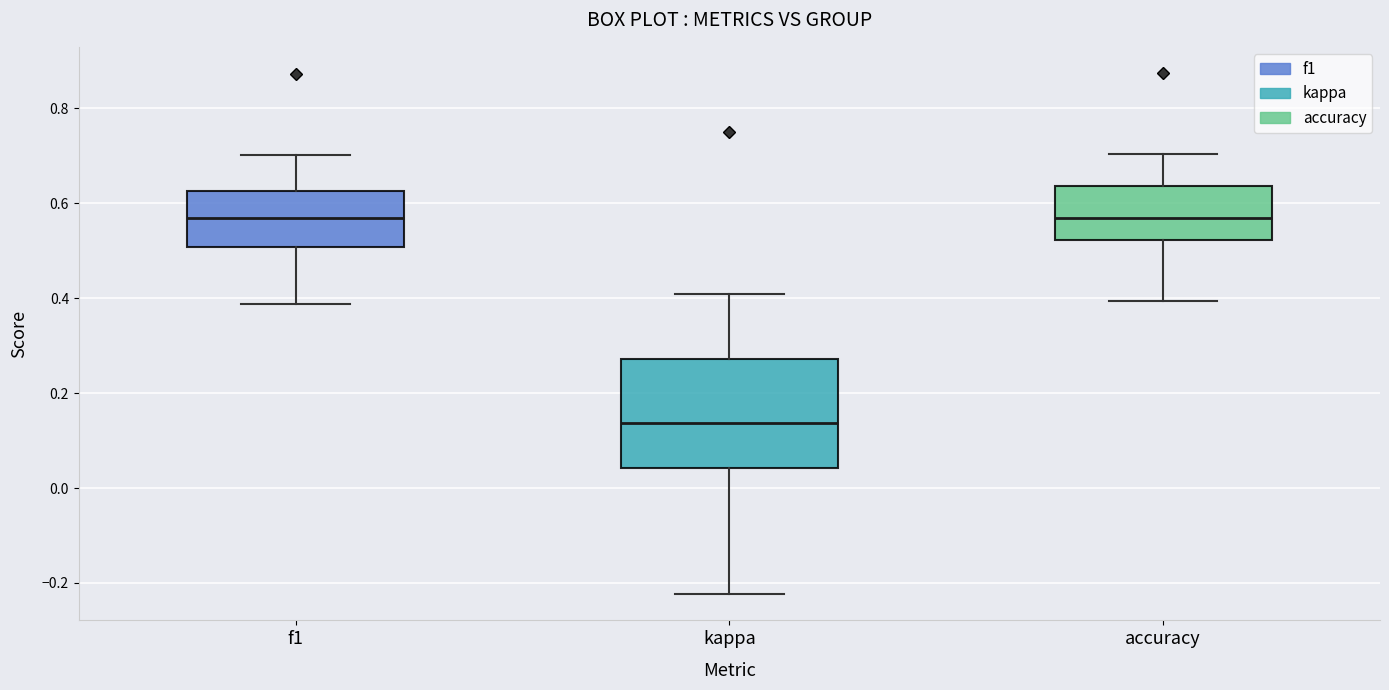

Where does the median line of the box for accuracy sit on the y-axis? The values are not printed on the chart, so give them approximately, as read against the axis.

0.56